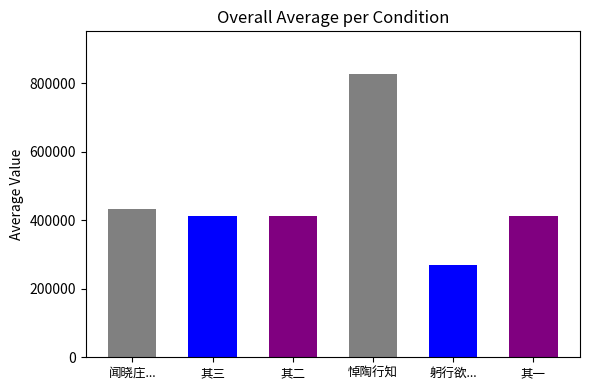

The value at 悼陶行知·躬行欲以致心知 is 268681. True or false?

True